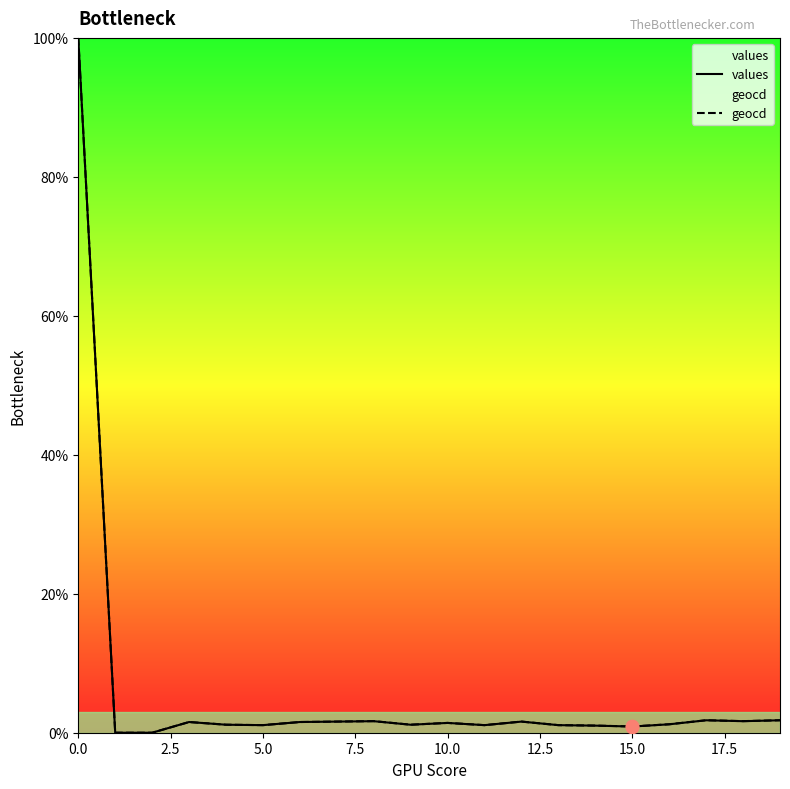

Which series reaches the maximum Y coordinate?

values